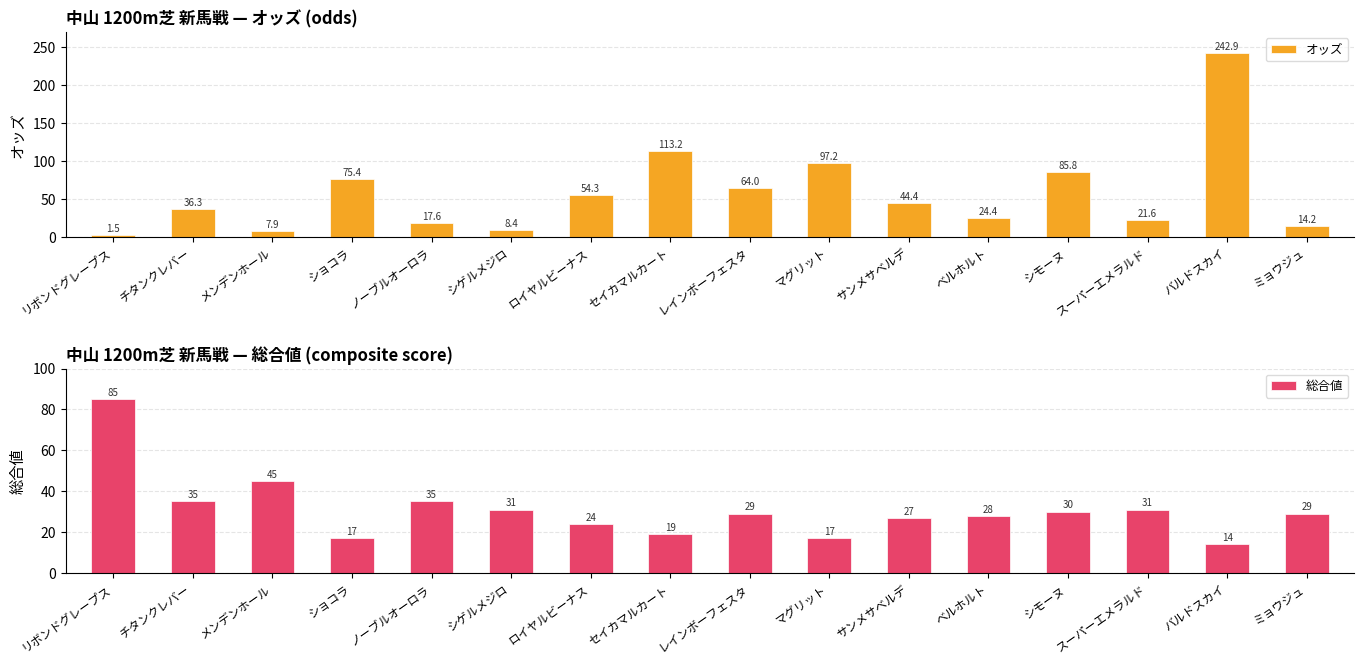

What is the label of the 8th bar from the left?

セイカマルカート